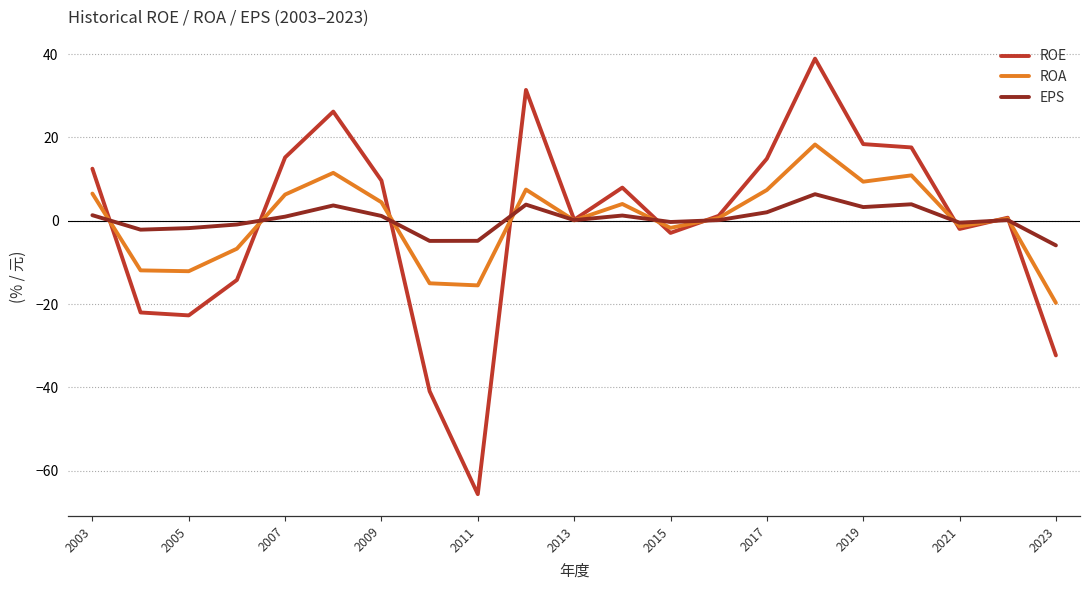

Which series has the widest spread of values?

ROE